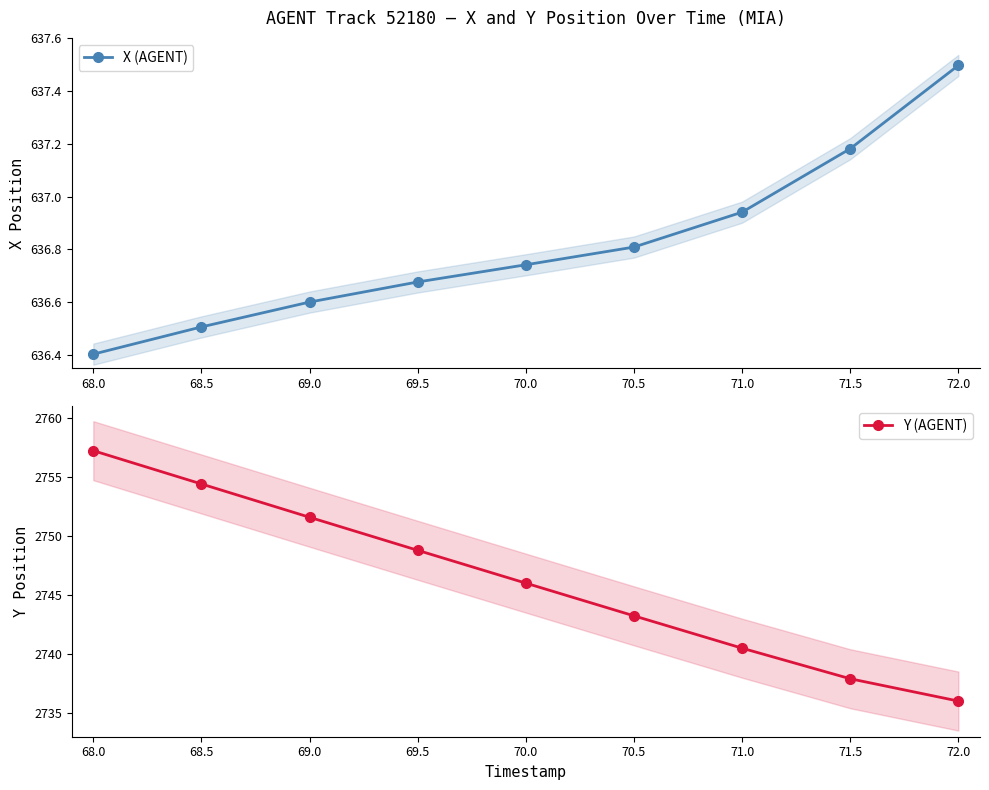

What is the value of the X (AGENT) point at the 2nd from the left?

636.5